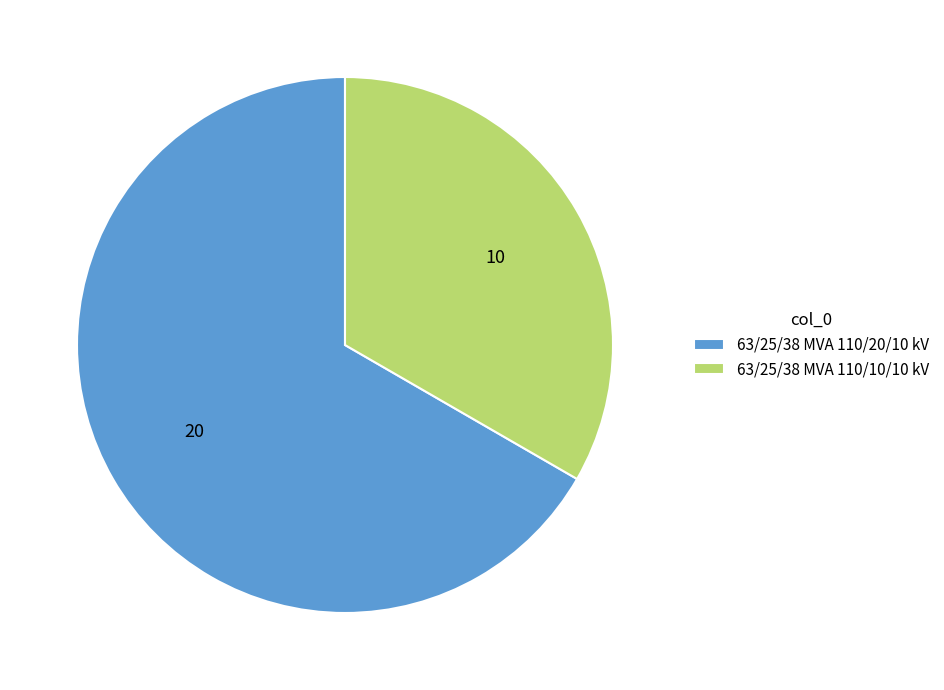

Is it true that 63/25/38 MVA 110/20/10 kV is 75% of the pie?

False